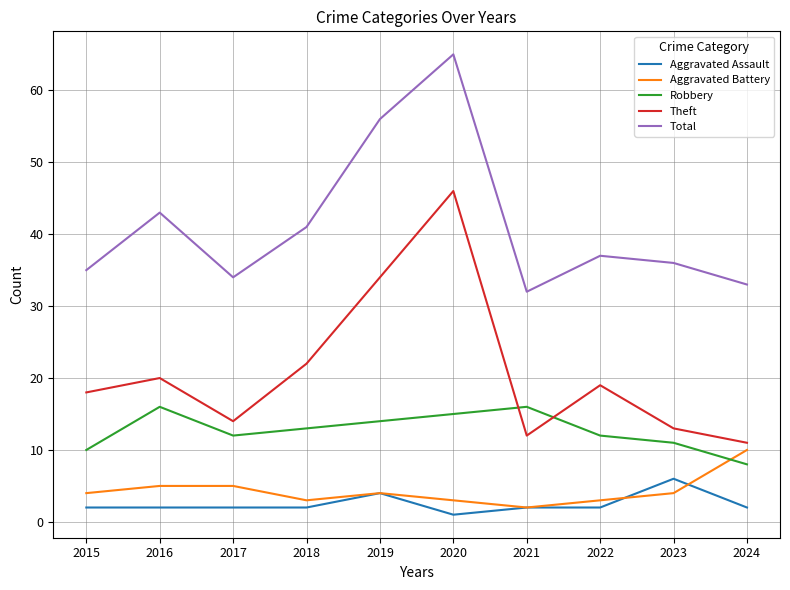

List the series in order of their peak value, lowest first.

Aggravated Assault, Aggravated Battery, Robbery, Theft, Total